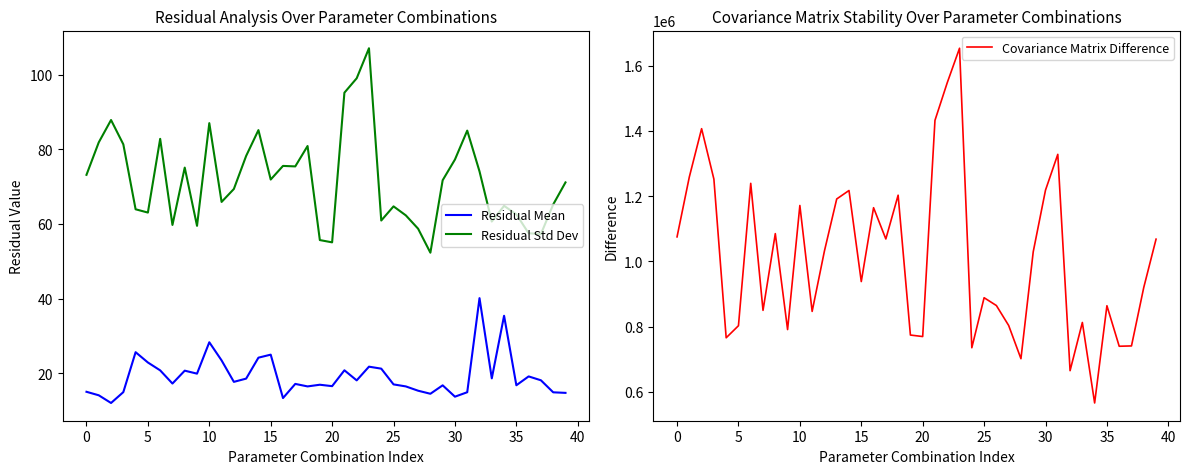

At which category is the sum across all series the highest?

23